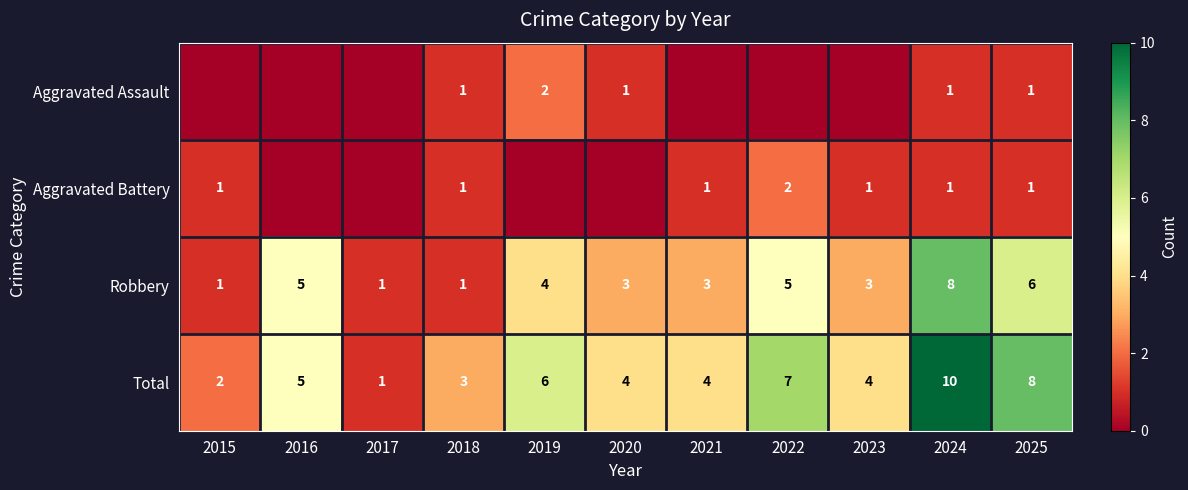

Which category has the lowest value across all series?

2015